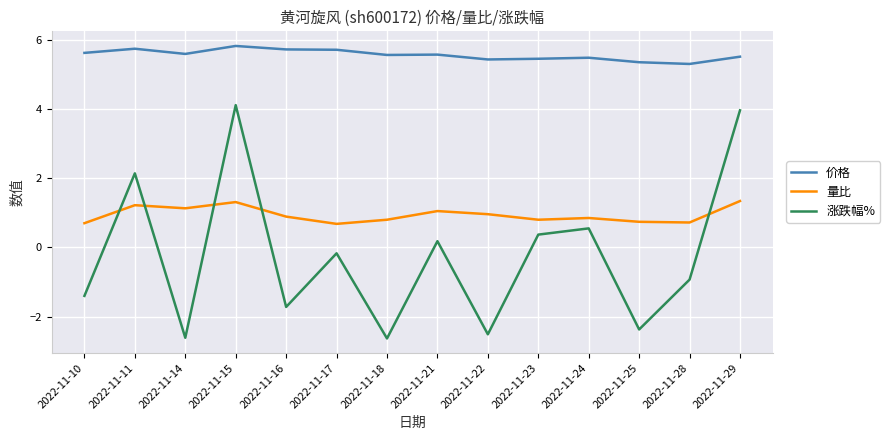

What is the sum of the 涨跌幅% values at 2022-11-25 and 2022-11-14?

-5.0